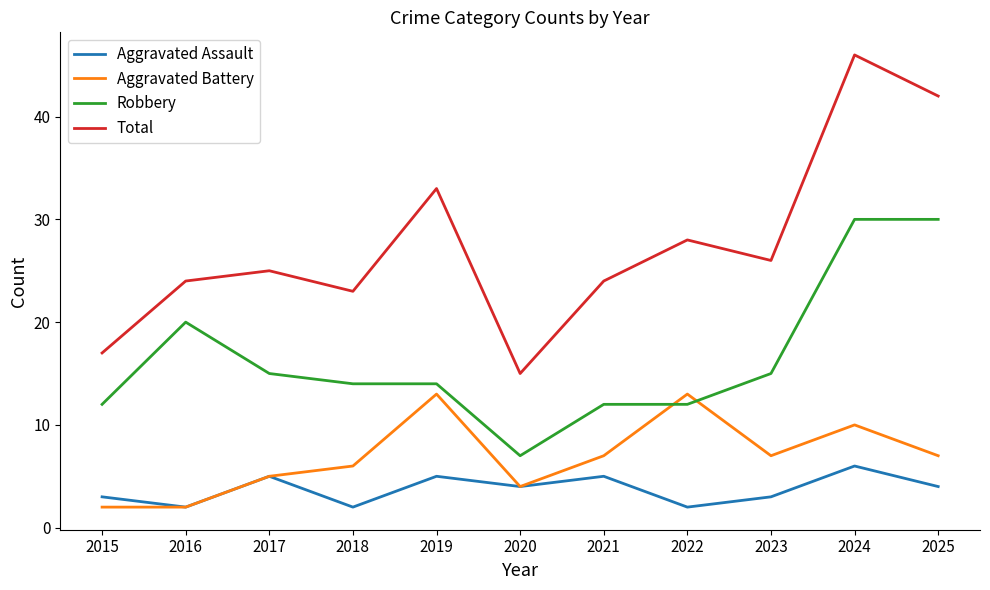

What is the approximate value of Robbery at 2025?

30